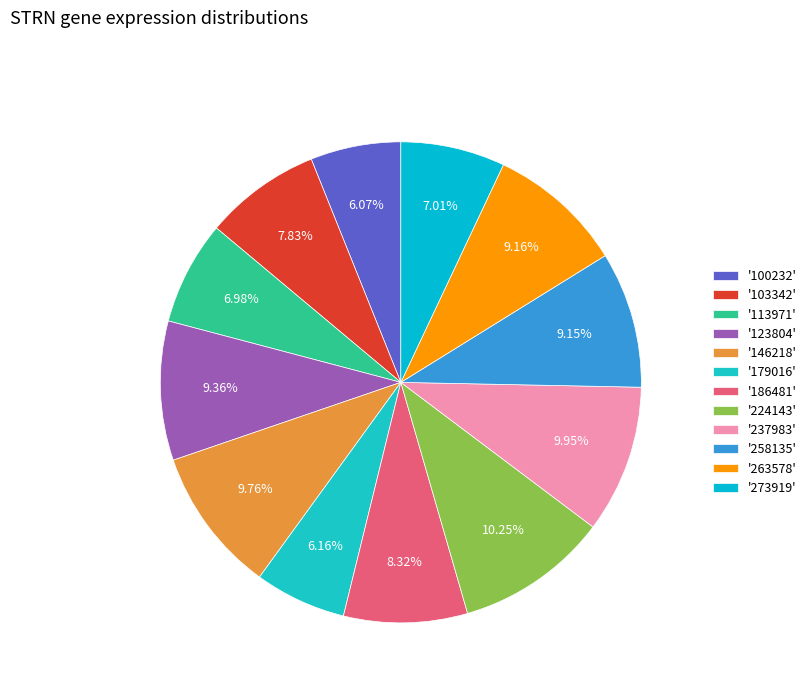

How many segments does this pie chart have?

12